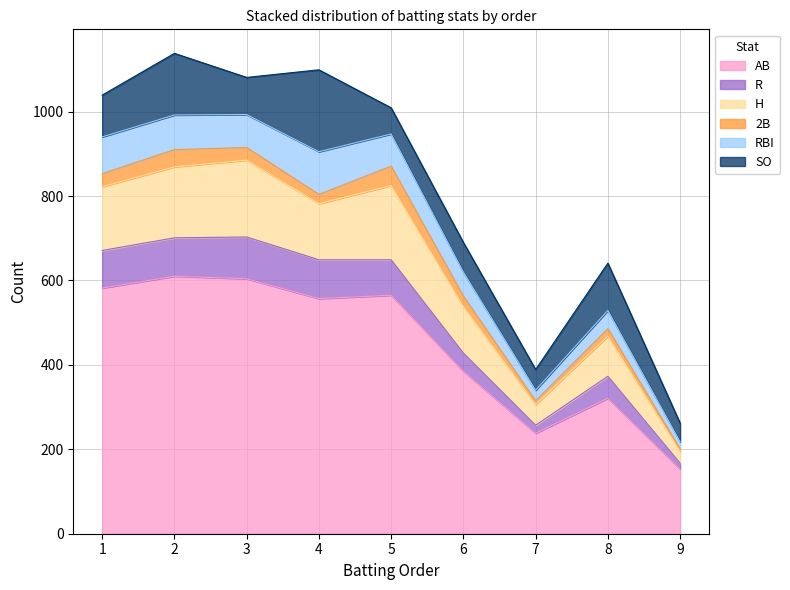

True or false: R and AB intersect in this chart.

False